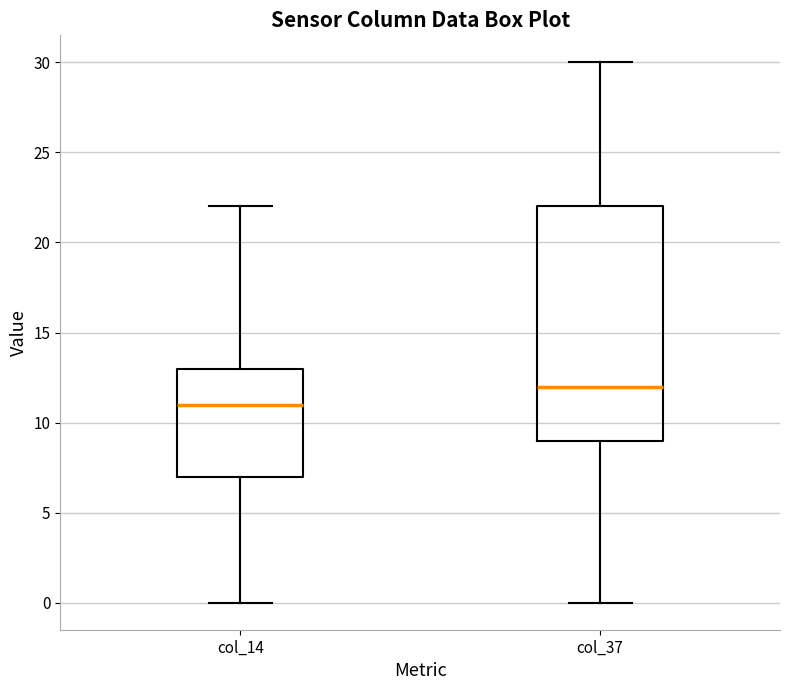

Where is the lower edge of the box for col_37 on the y-axis? The values are not printed on the chart, so give them approximately, as read against the axis.

9